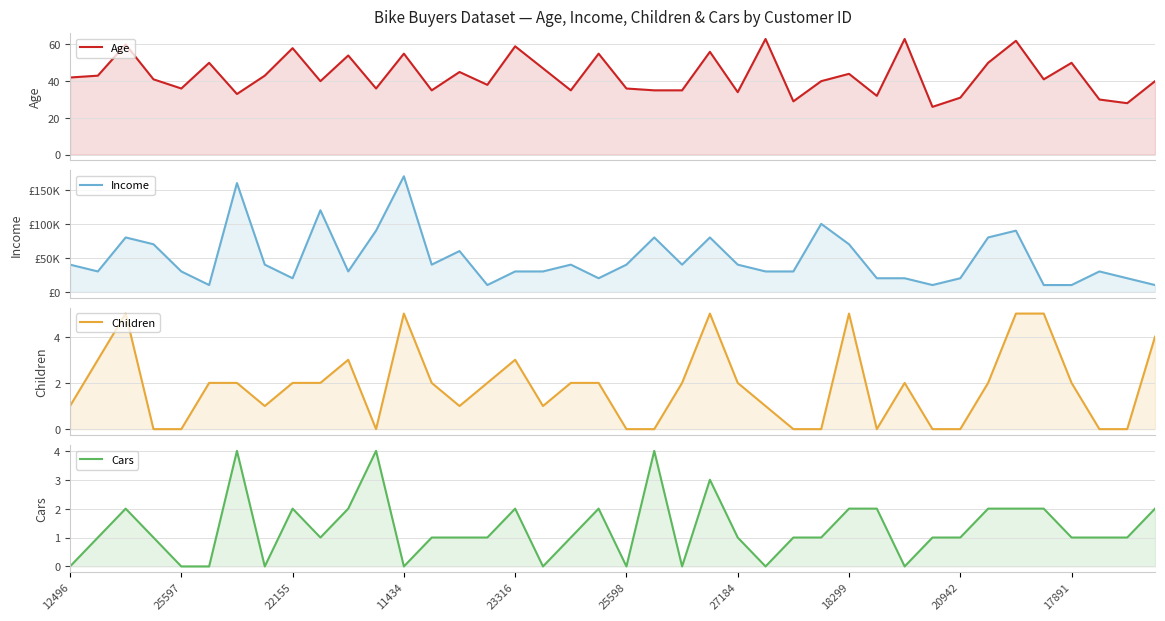

What is the value of the Cars point at the 11th from the left?

2